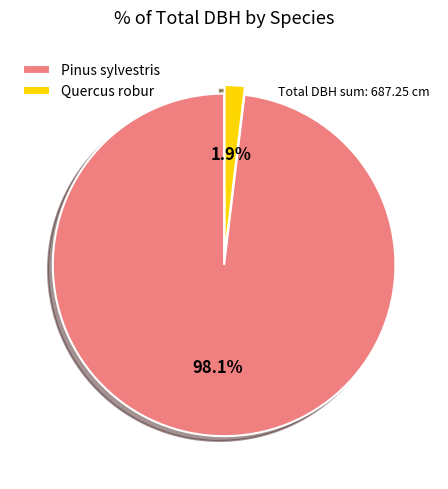

What is the total percentage of Pinus sylvestris and Quercus robur?

100.0%